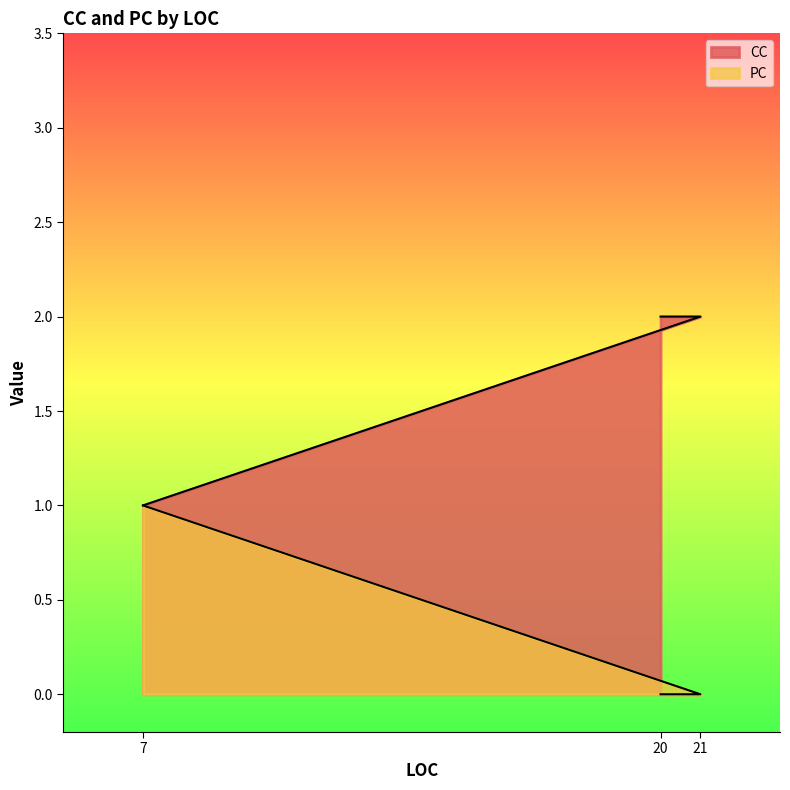

Rank the series by their average value, from highest to lowest.

CC, PC